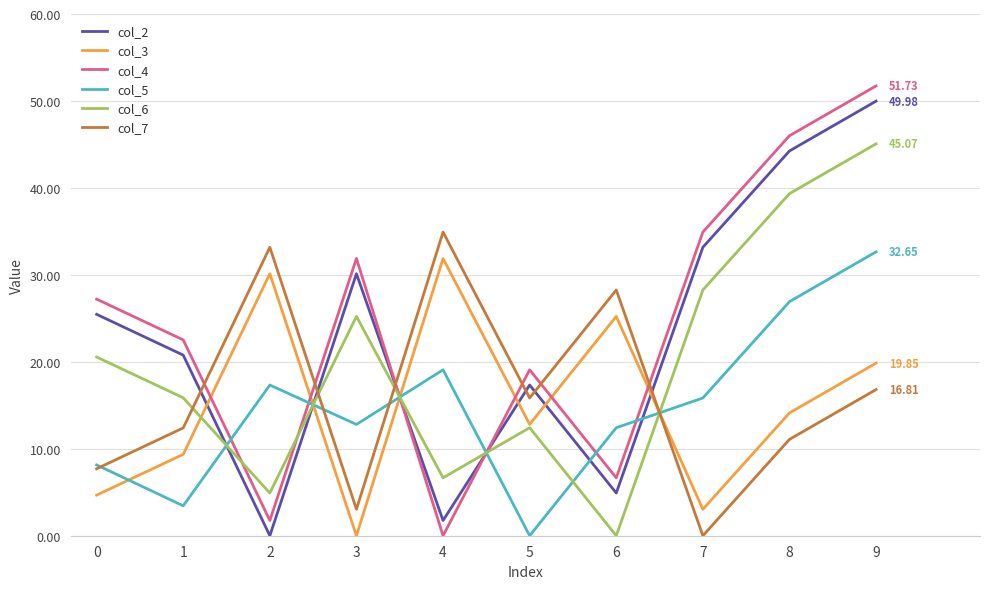

List the labels in order of col_4 value, largest first.

9, 8, 7, 3, 0, 1, 5, 6, 2, 4